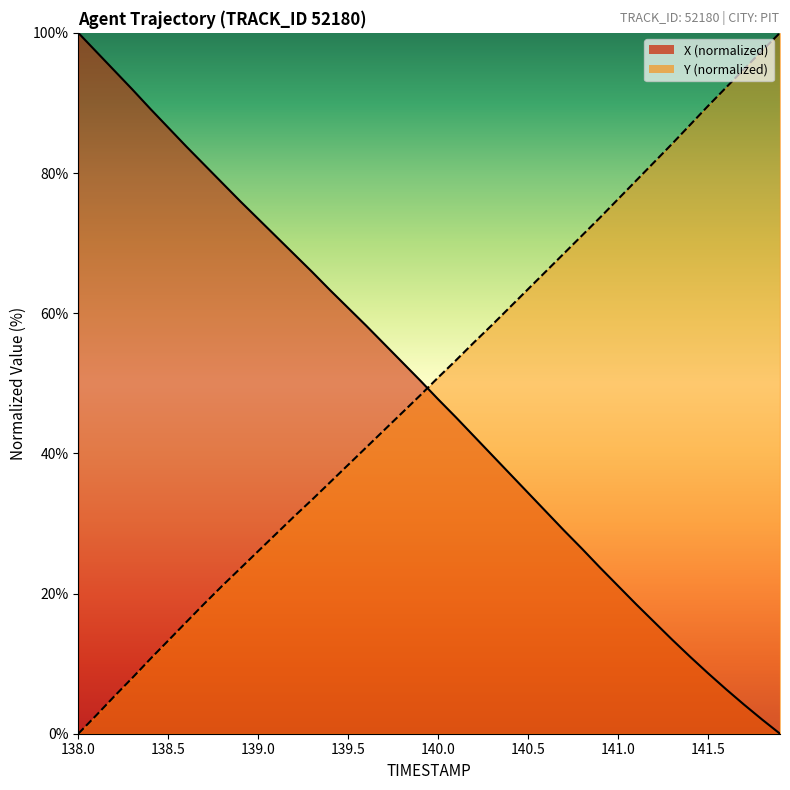

True or false: X has more than 1 points higher than both neighbors.

False